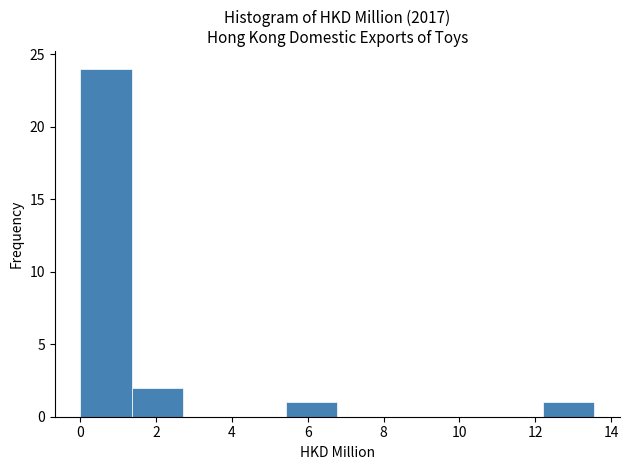

Reading left to right, list every bar in this chart as the range it spans on the x-axis followed by its height. Neither the bar edges nor the heights are printed on the chart, so give them approximately, as read against the axes.

0.0 to 1.4: 24
1.4 to 2.8: 2
2.8 to 4.0: 0
4.0 to 5.4: 0
5.4 to 6.8: 1
6.8 to 8.2: 0
8.2 to 9.4: 0
9.4 to 10.8: 0
10.8 to 12.2: 0
12.2 to 13.6: 1